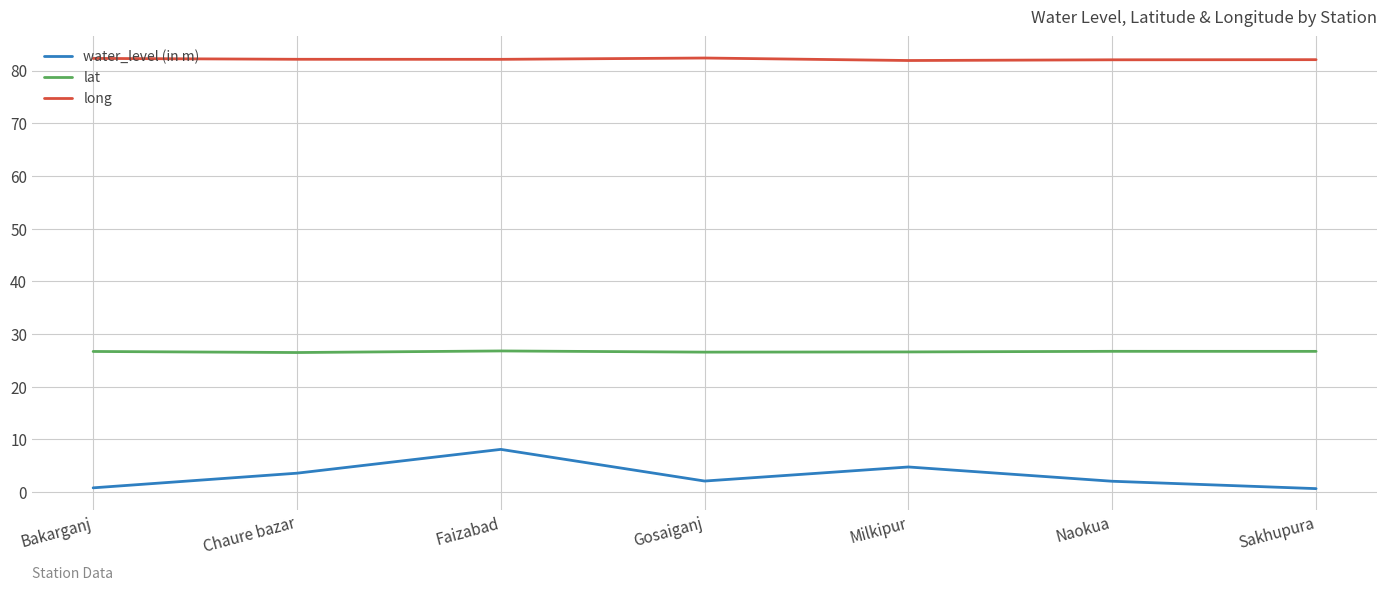

What is the difference between the highest and lowest values at Chaure bazar?

78.6